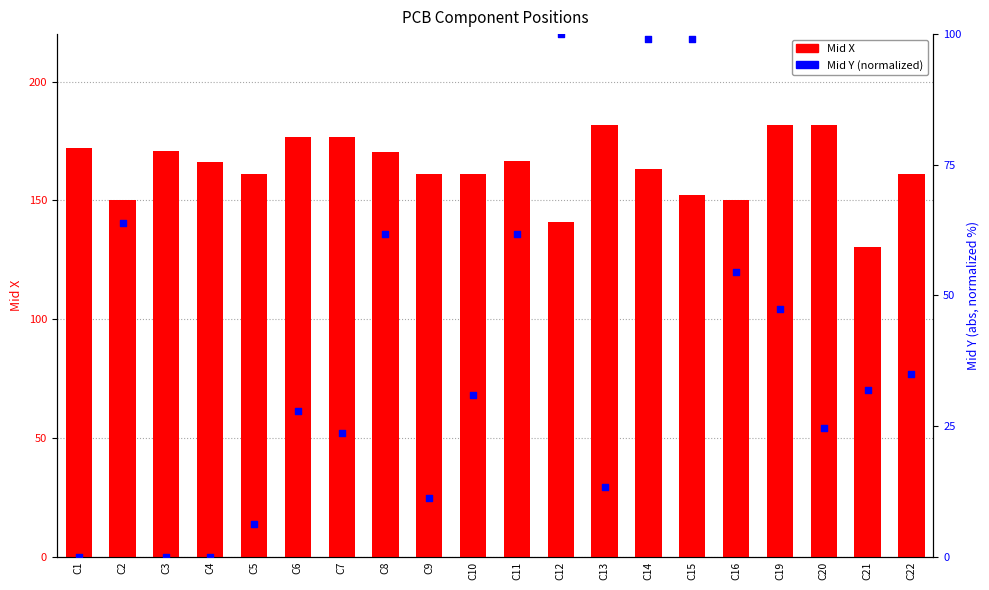

Which series contains the highest Y value?

Mid X